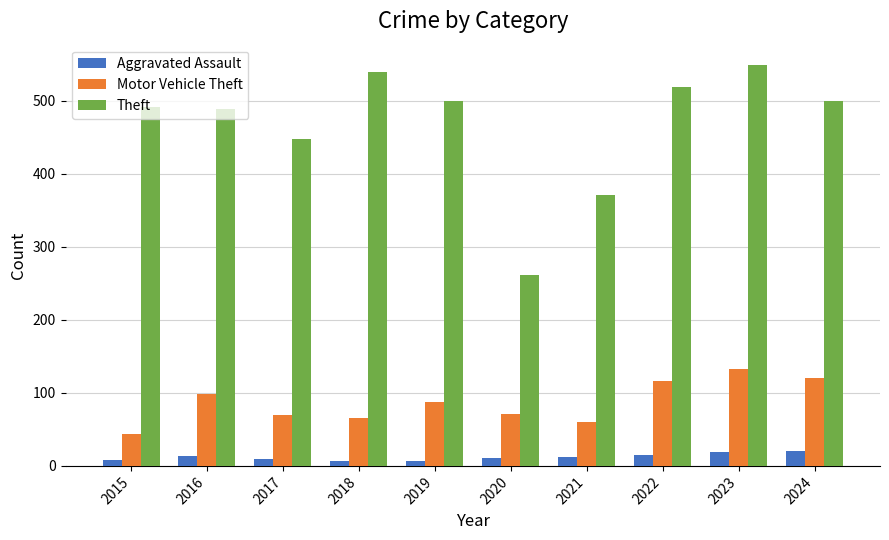

What is the difference between the highest and lowest values at 2023?

530